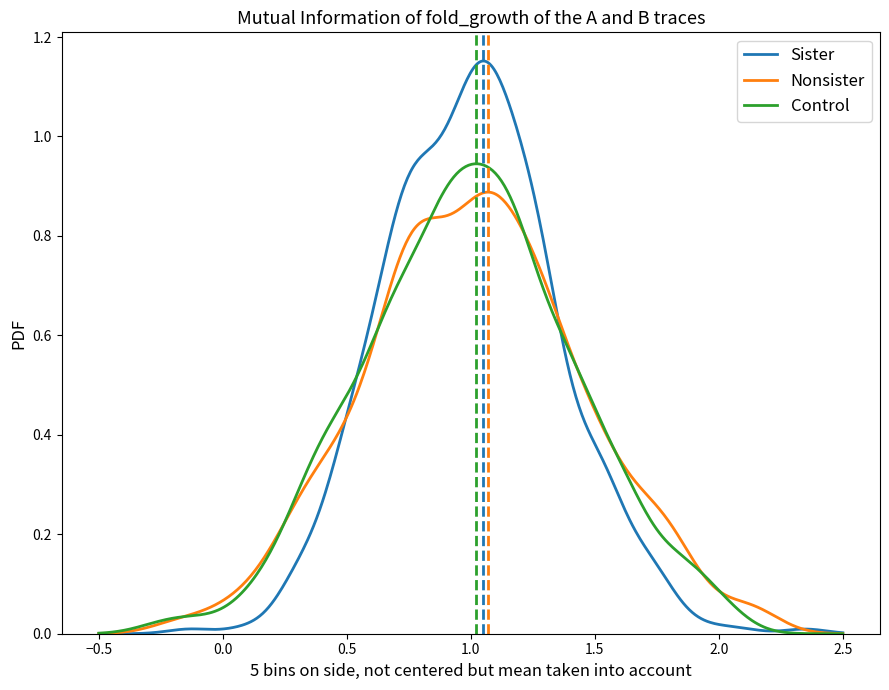

Which series has the largest range (max minus min)?

Sister